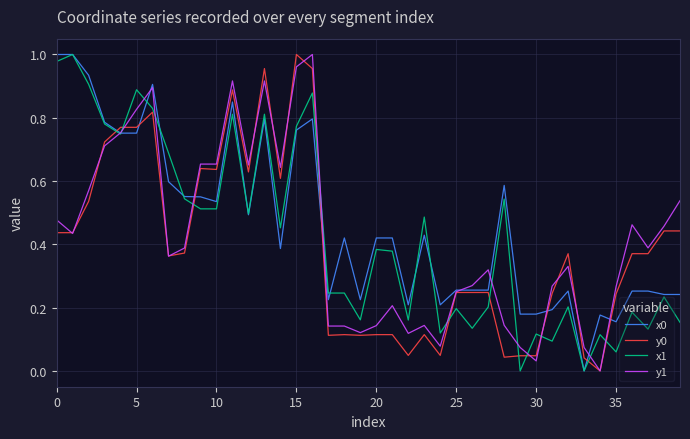

True or false: y0 and x1 cross at least once.

True